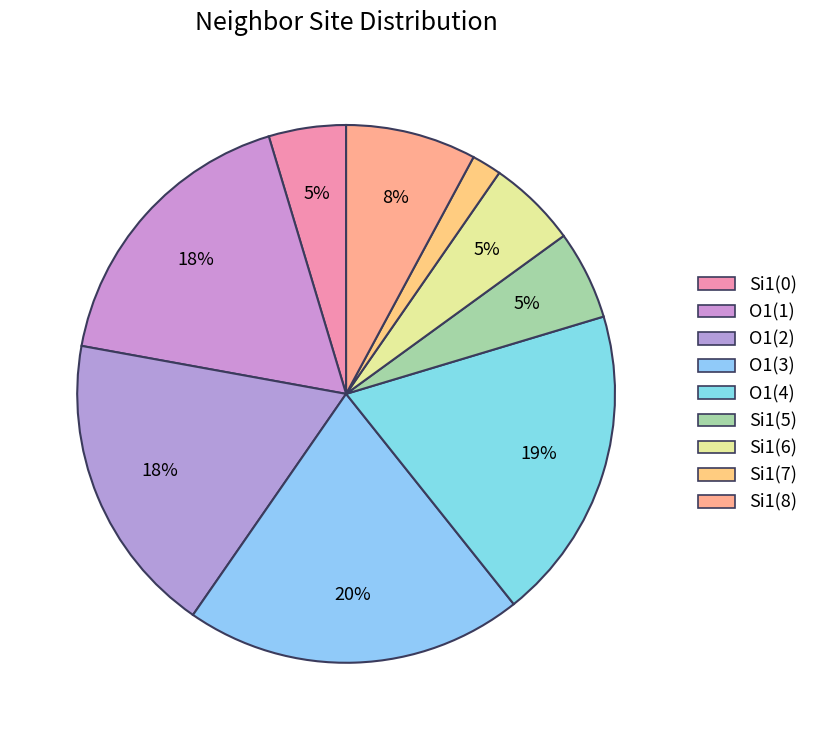

How many segments does this pie chart have?

9